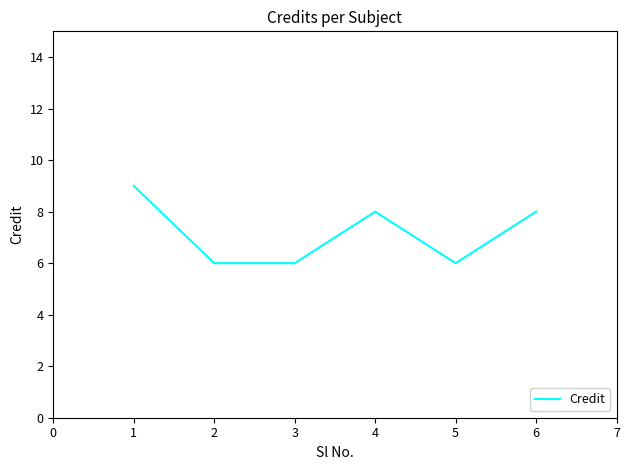

True or false: the data shows 1 at 3.

False